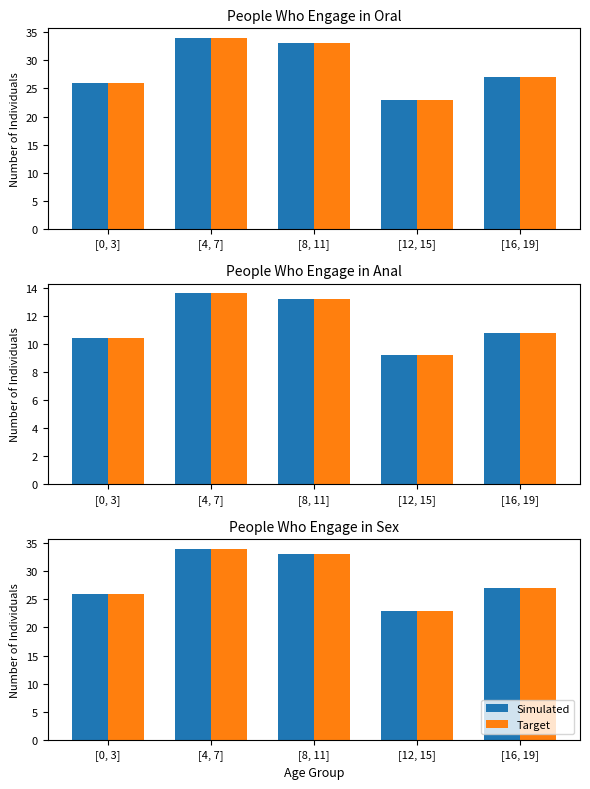

At how many categories does at least one series exceed 32?

2